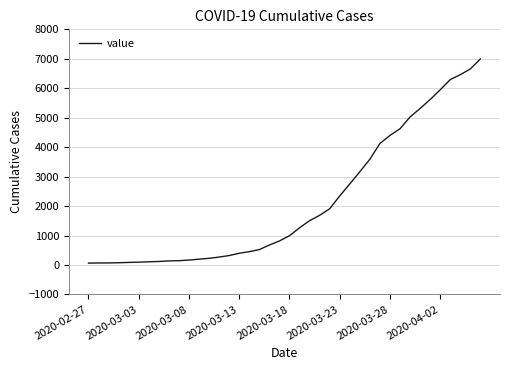

What is the difference between the maximum and minimum values?

6931